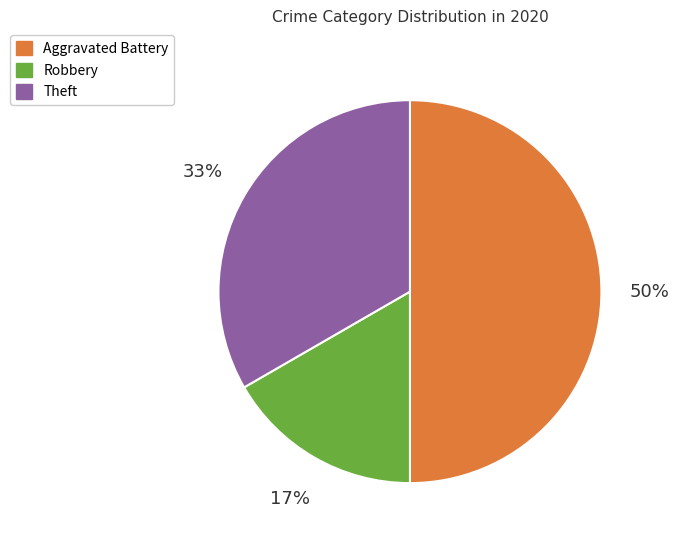

The Robbery slice represents 17% of the pie. True or false?

True